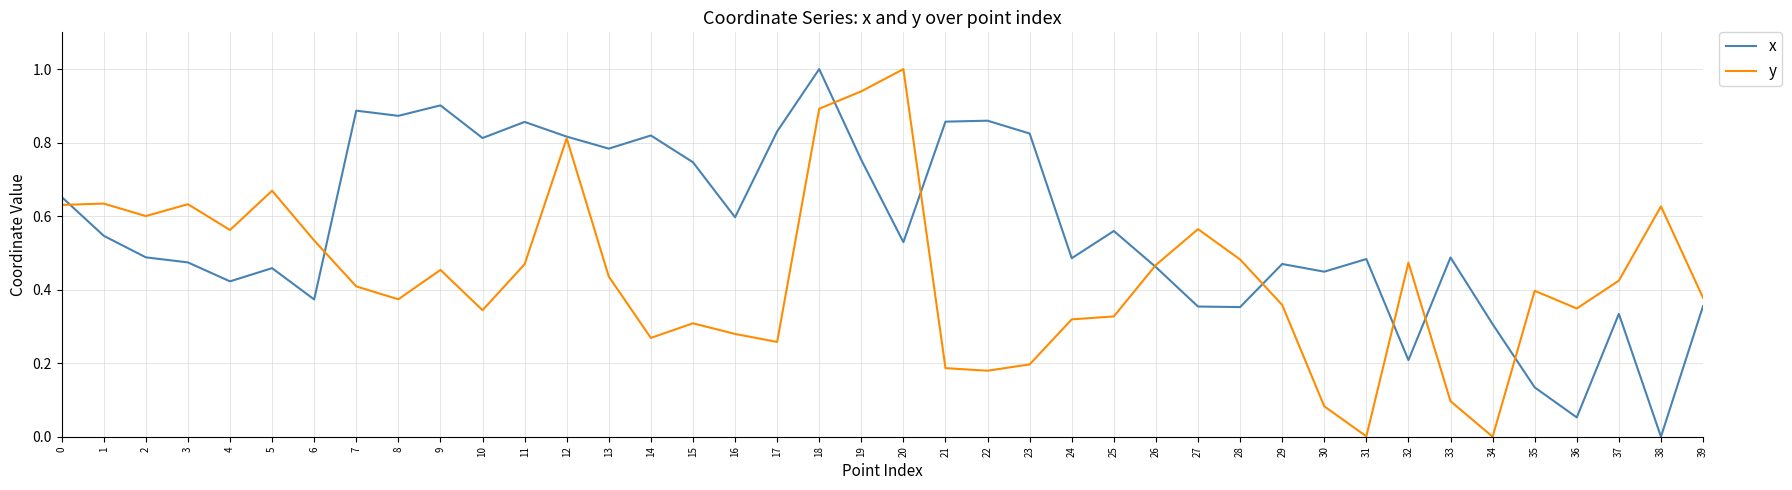

Which series ends up on top after the final intersection of x and y?

y